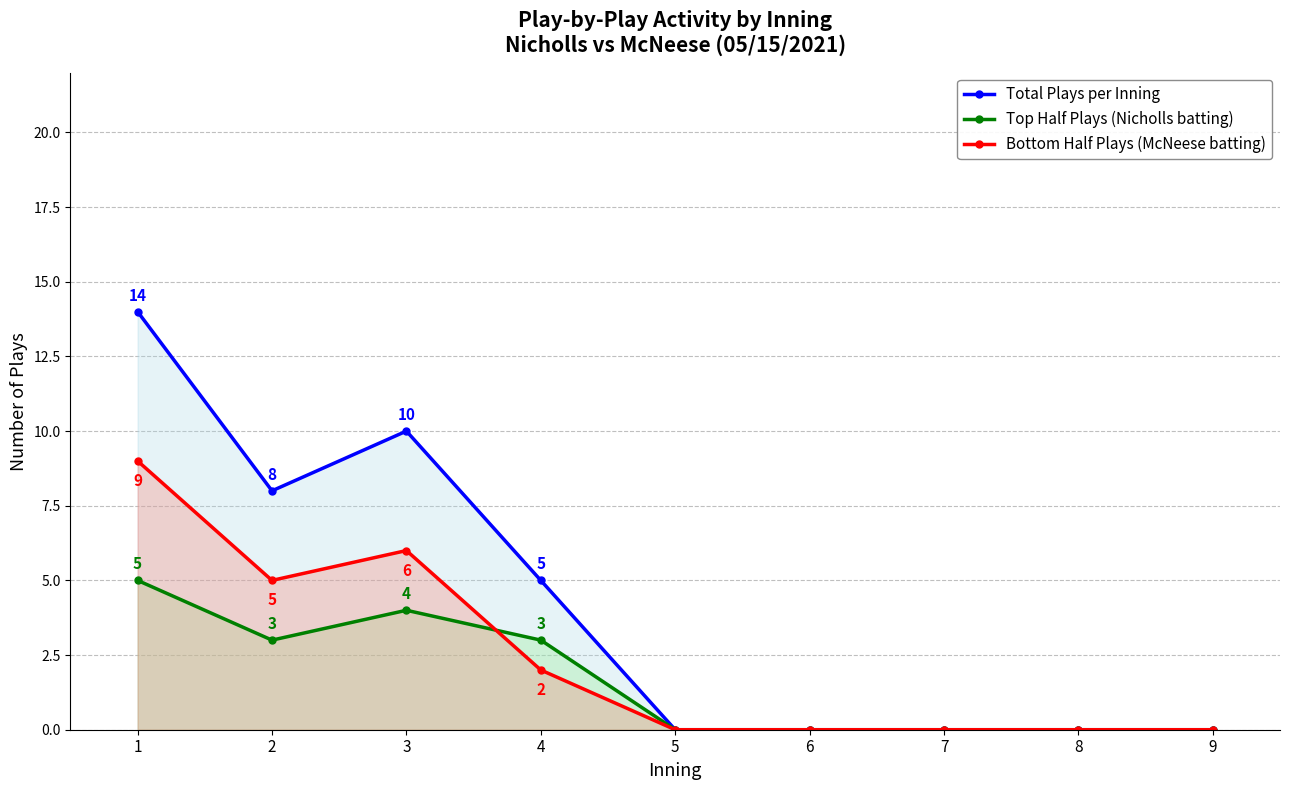

In Top Half Plays (Nicholls batting), how many points are higher than both neighbors (excluding endpoints)?

1